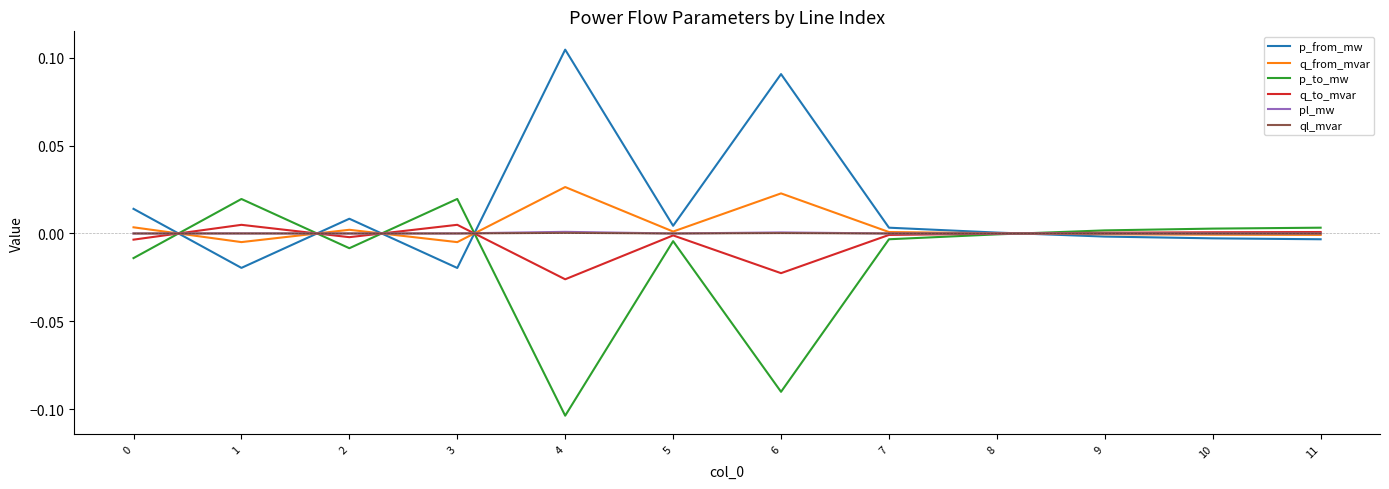

After their last crossing, which series has the higher values: p_to_mw or pl_mw?

p_to_mw